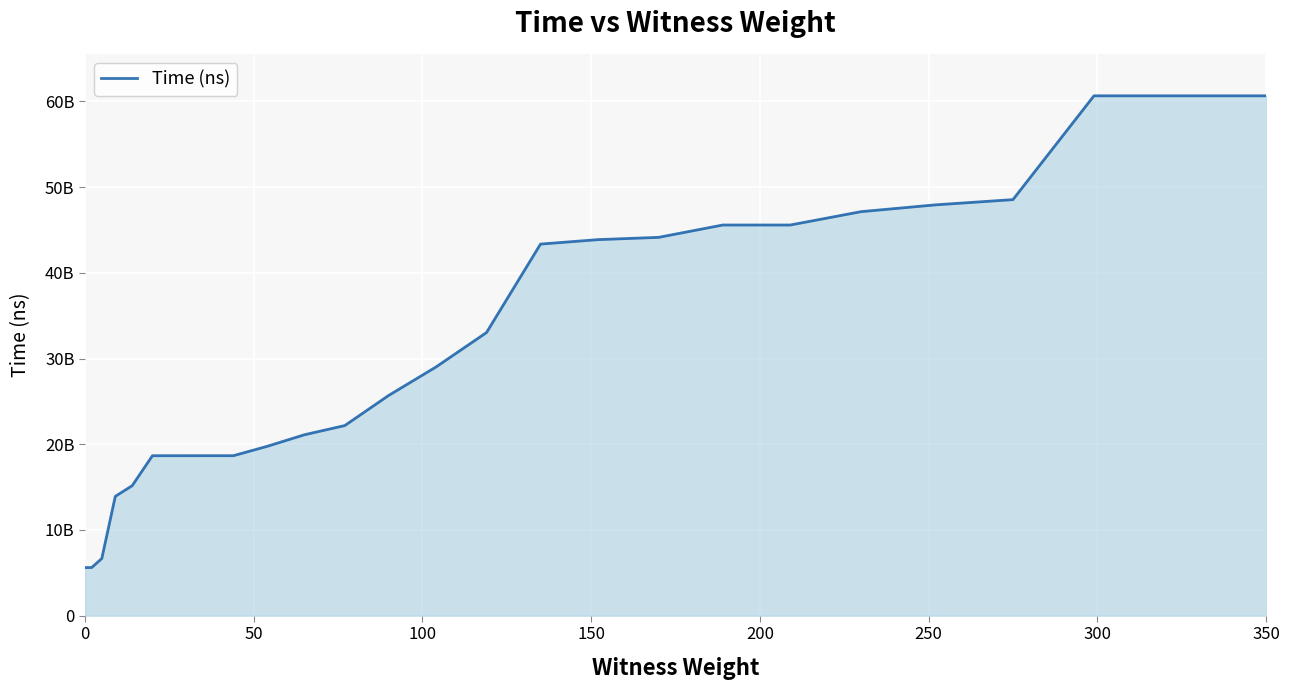

What is the greatest value displayed?

60653049100